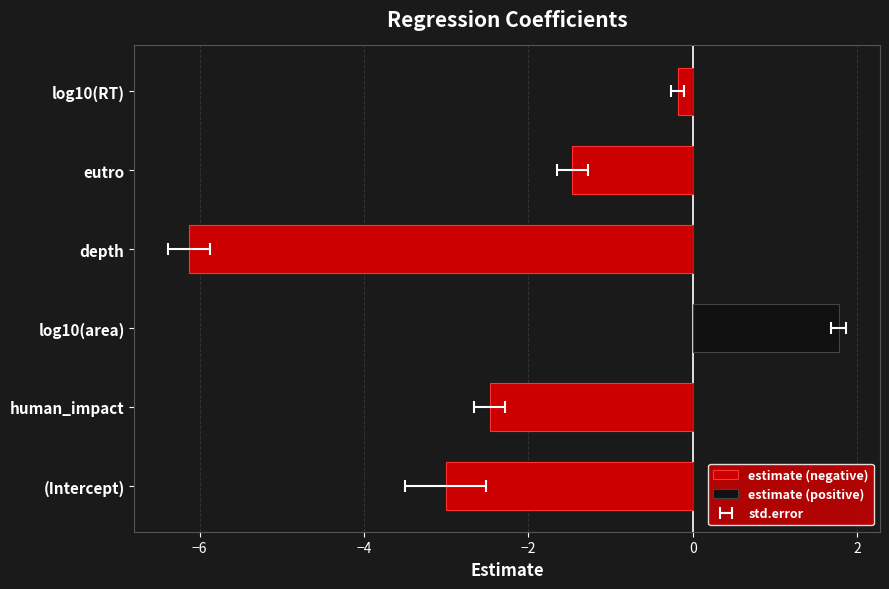

The estimate (negative) series shows -0.3 at log10(RT). True or false?

False